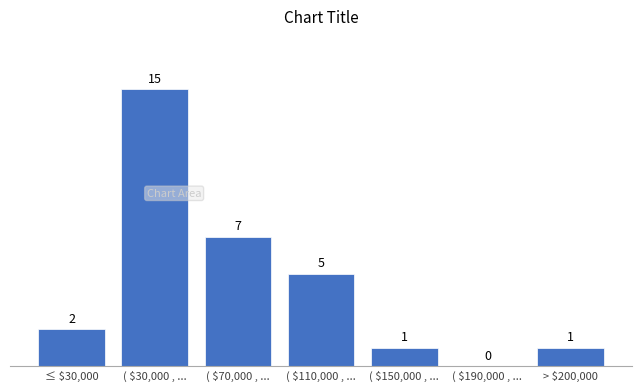

At which category does the chart reach its peak across all series?

( $30,000 , ...